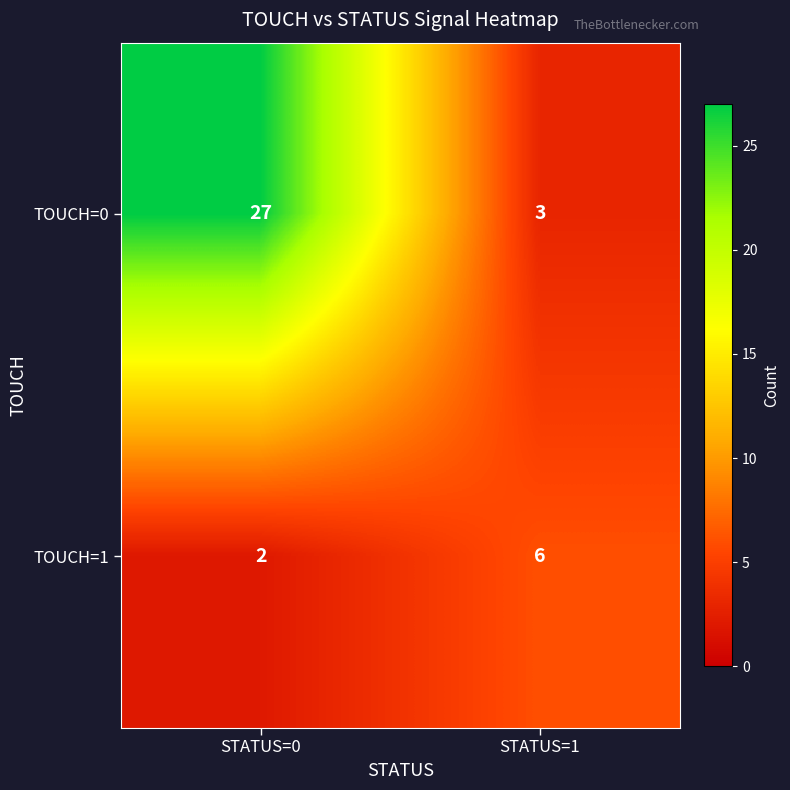

What is the average value of the TOUCH=0 series?

15